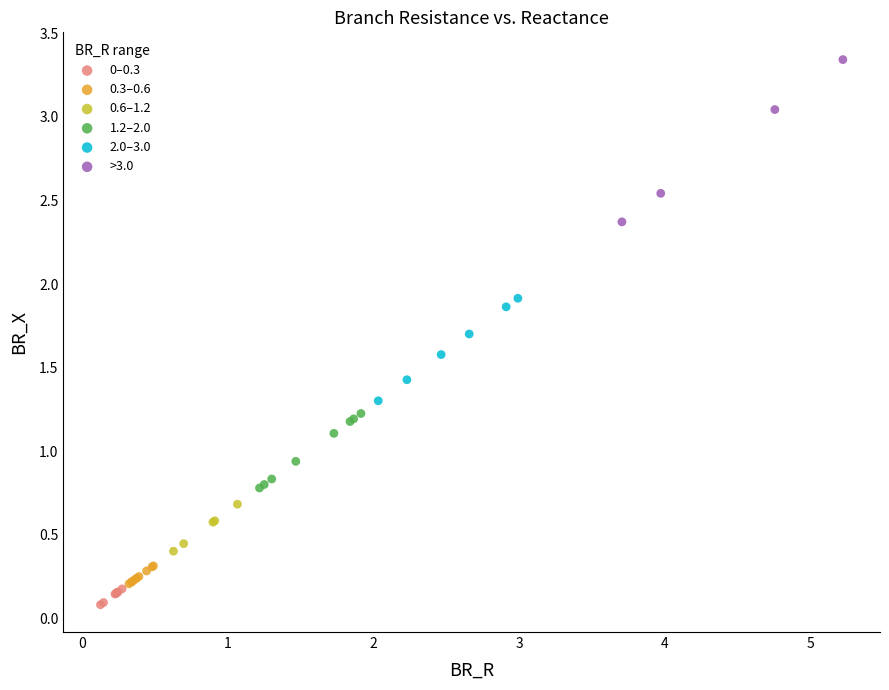

Which series has the widest spread of Y values?

>3.0